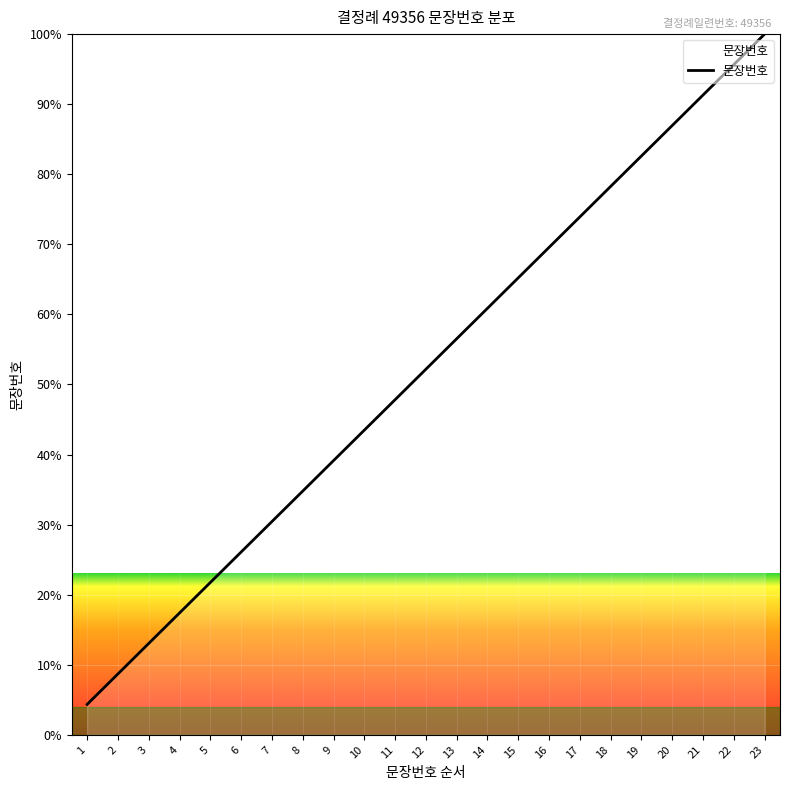

List the labels in order of value, largest first.

23, 22, 21, 20, 19, 18, 17, 16, 15, 14, 13, 12, 11, 10, 9, 8, 7, 6, 5, 4, 3, 2, 1